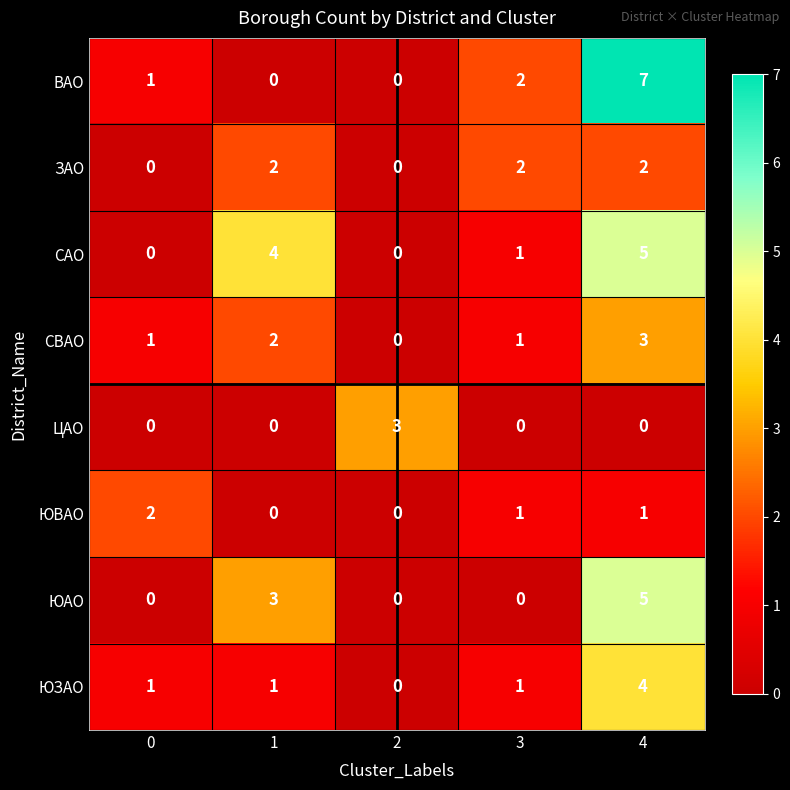

How many categories are shown in the chart?

5